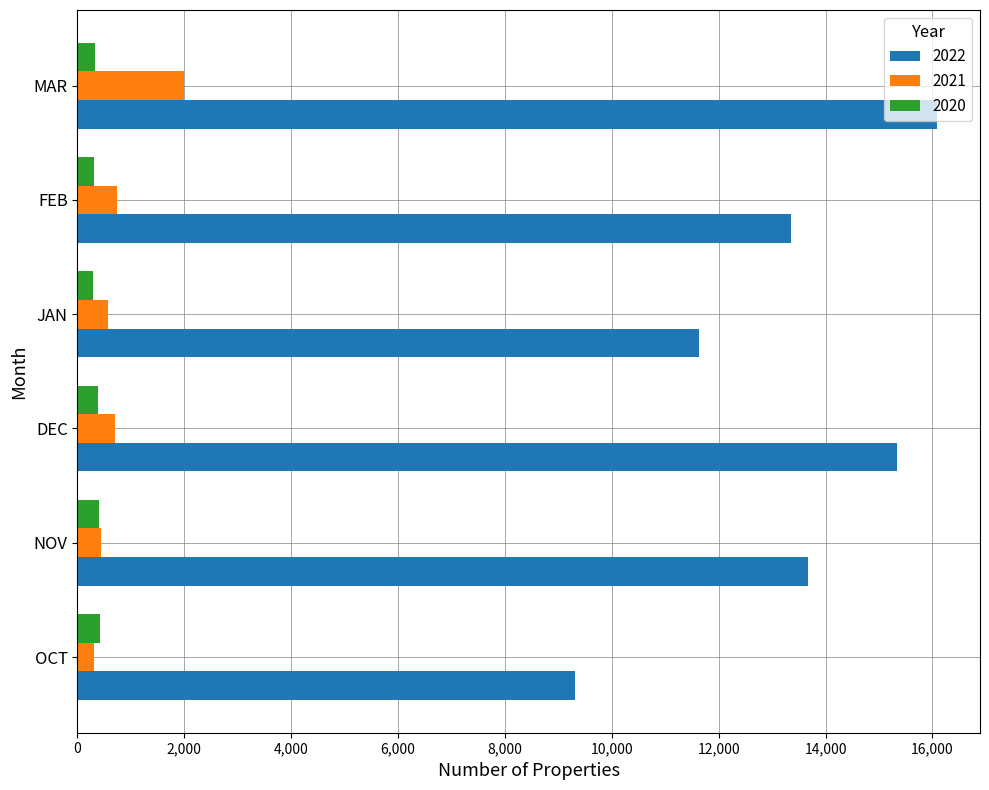

True or false: 2022 has a value of 3038 at JAN.

False